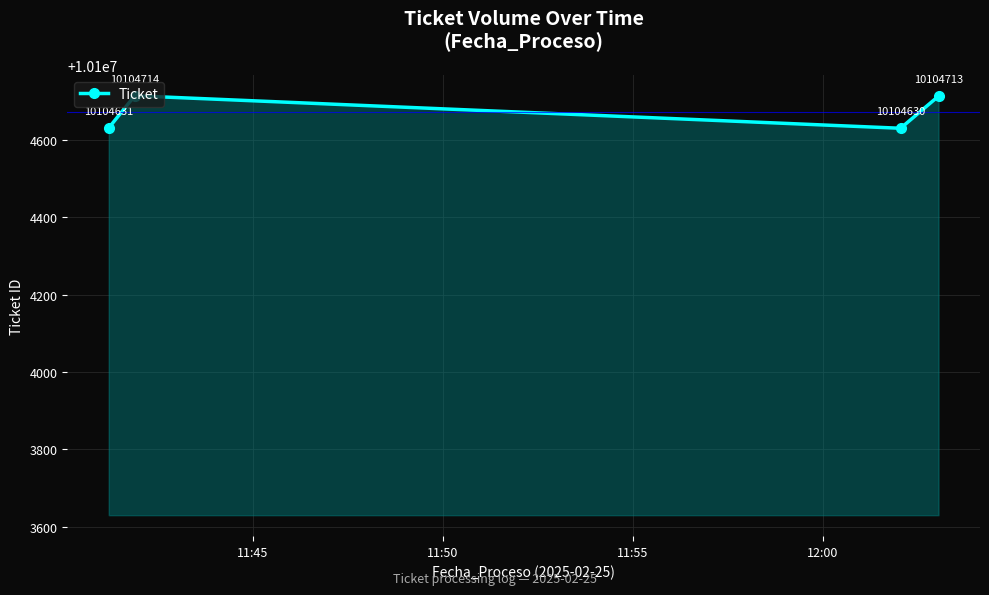

What is the greatest value displayed?

10104714